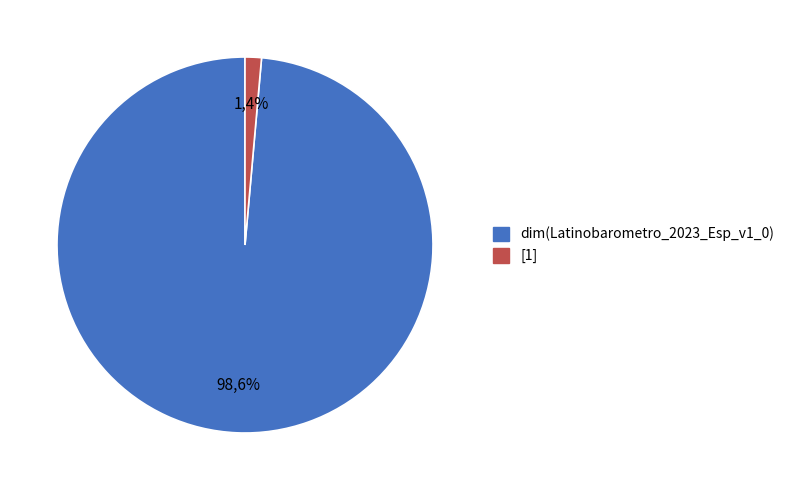

To the nearest percent, what is the difference between the largest and smallest slice percentages?

97%